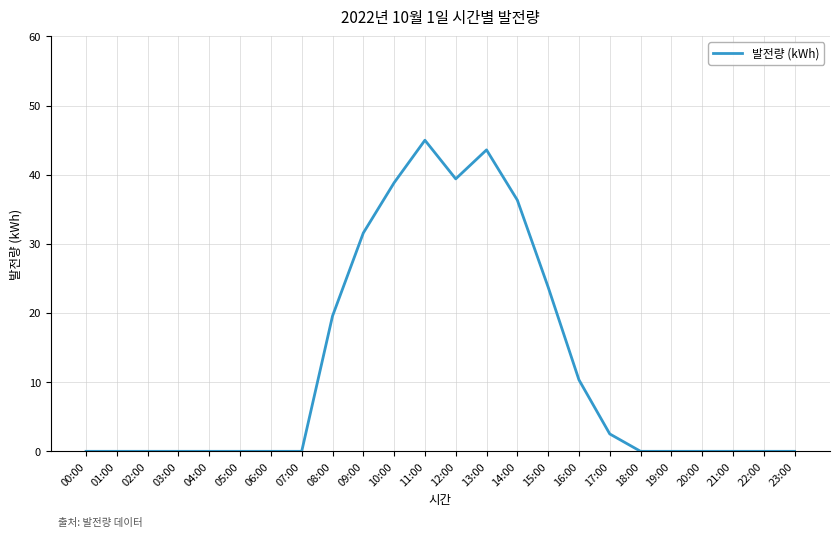

True or false: the data shows 0.0 at 02:00.

True